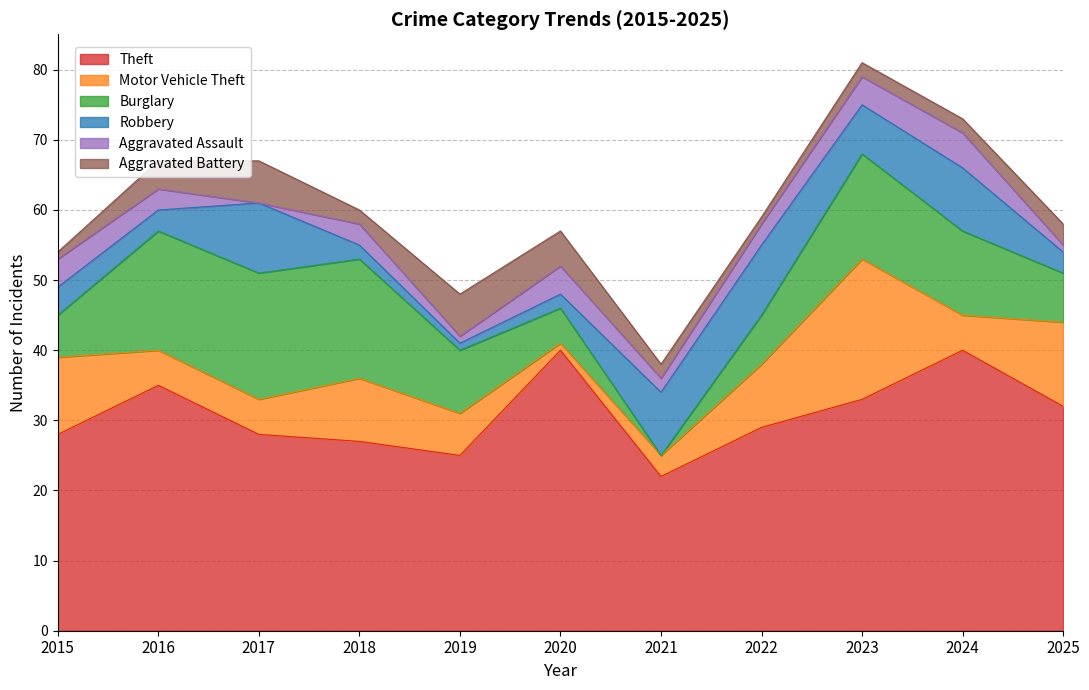

Between 2016 and 2024, which series saw the biggest shift?

Robbery